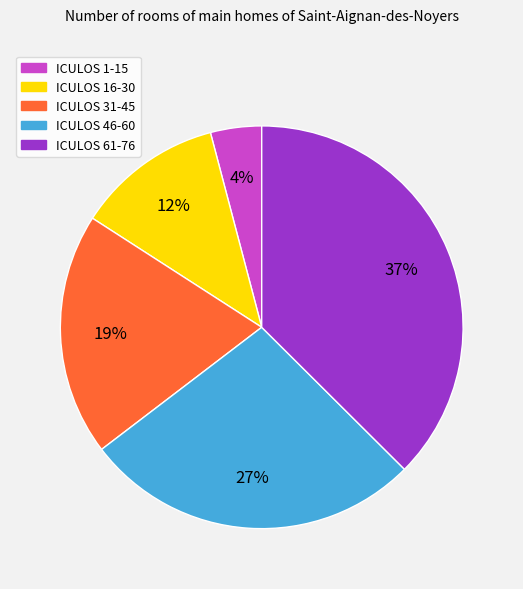

Is there any slice that represents more than half of the pie?

No